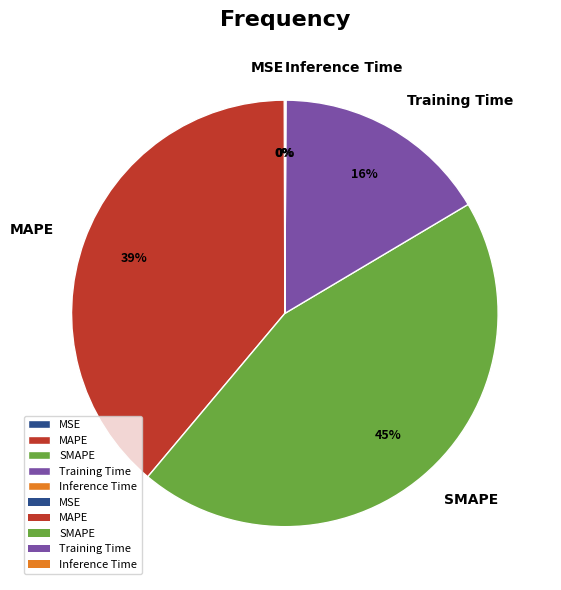

True or false: SMAPE accounts for 35% of the total.

False